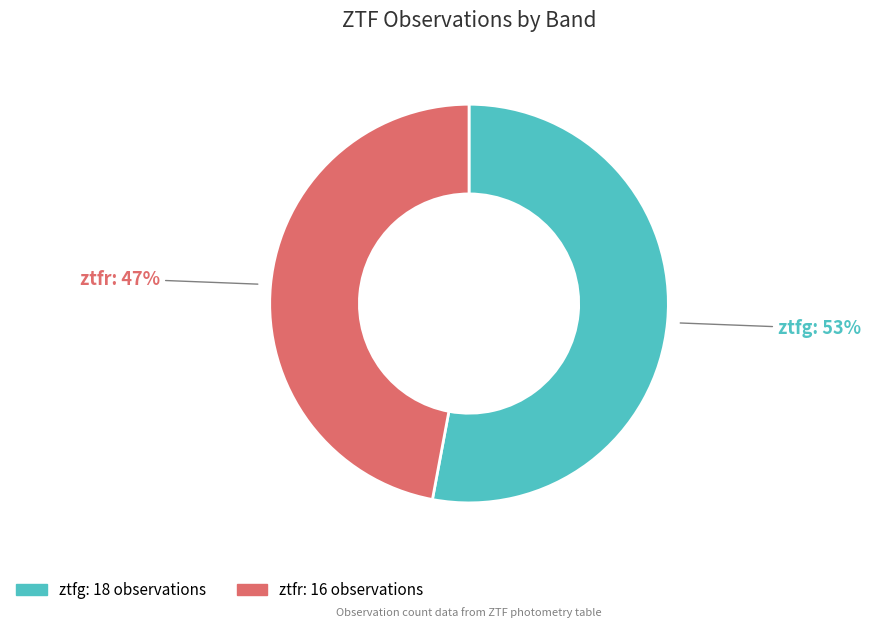

Which category has the biggest portion of the pie?

ztfg